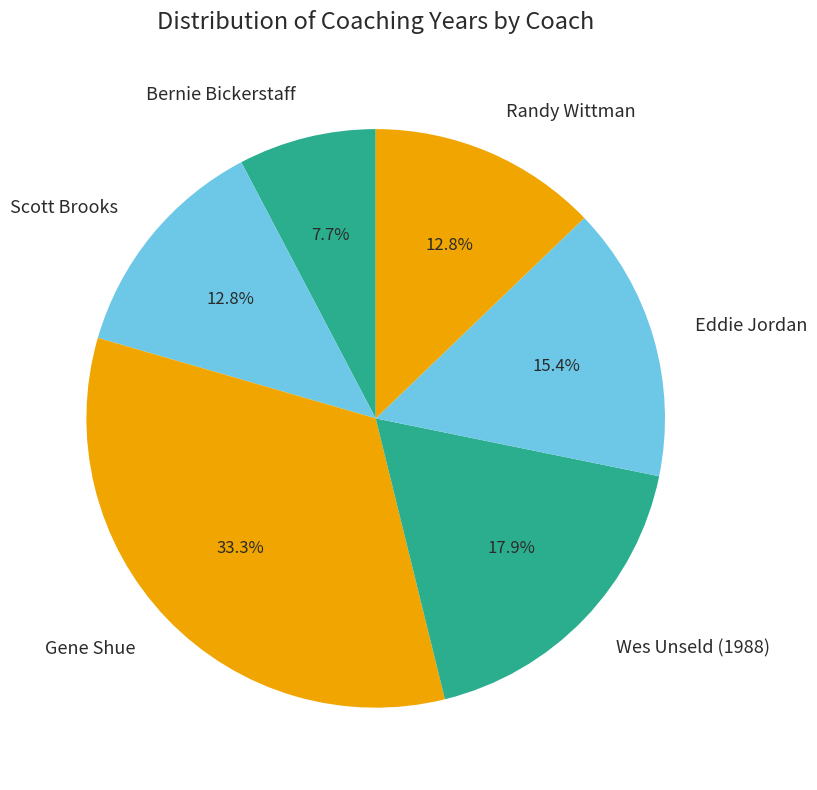

To the nearest percent, what portion does Gene Shue represent?

33%